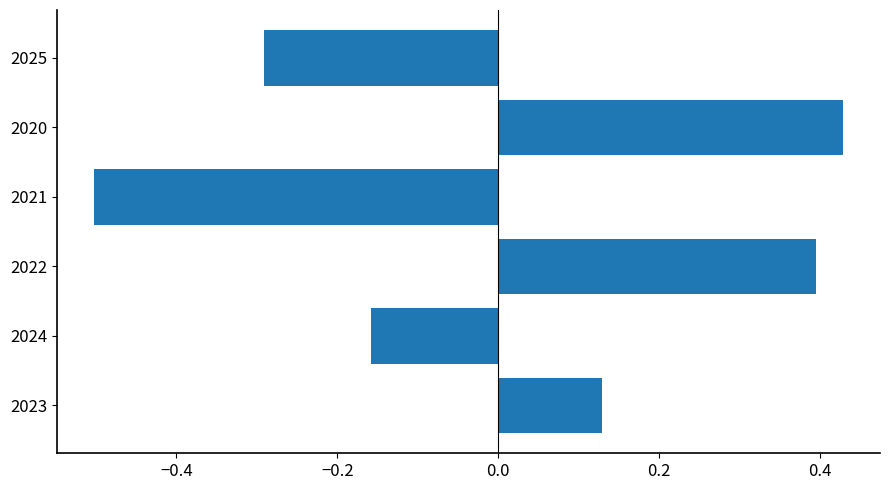

The value at 2020 is 0.4. True or false?

True